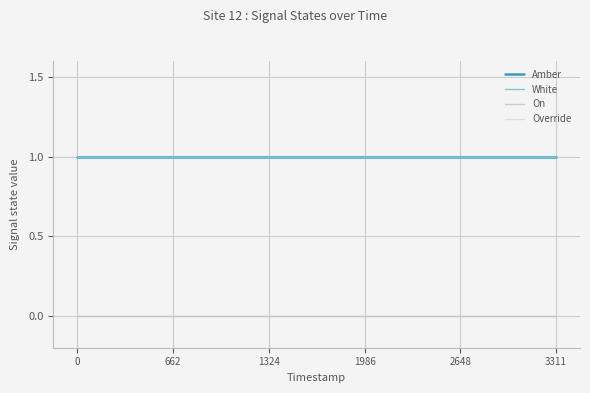

Is this an area chart (filled region under the line)?

No